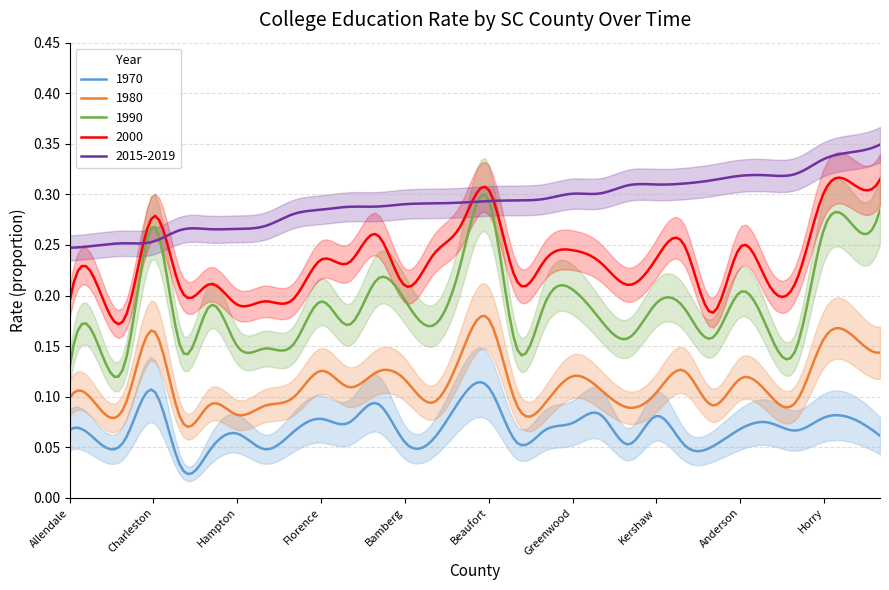

True or false: 2015-2019 and 1970 cross at least once.

False